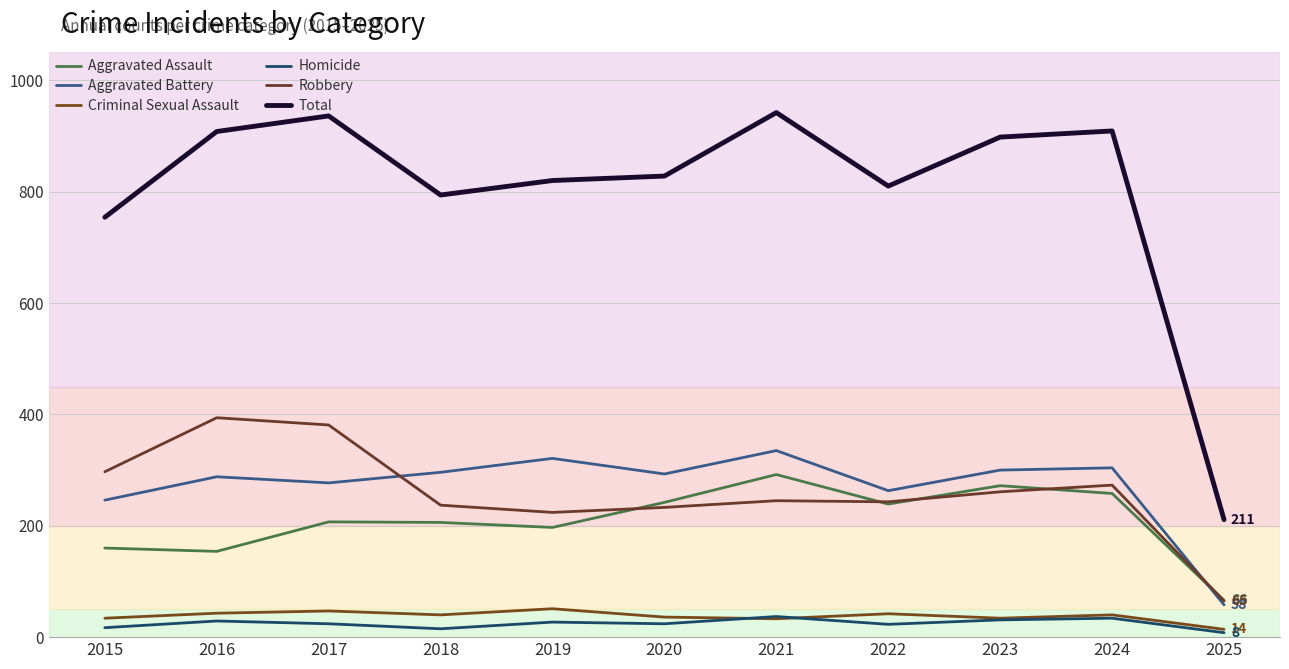

Read the Total value at 2024, to the nearest 100.

900